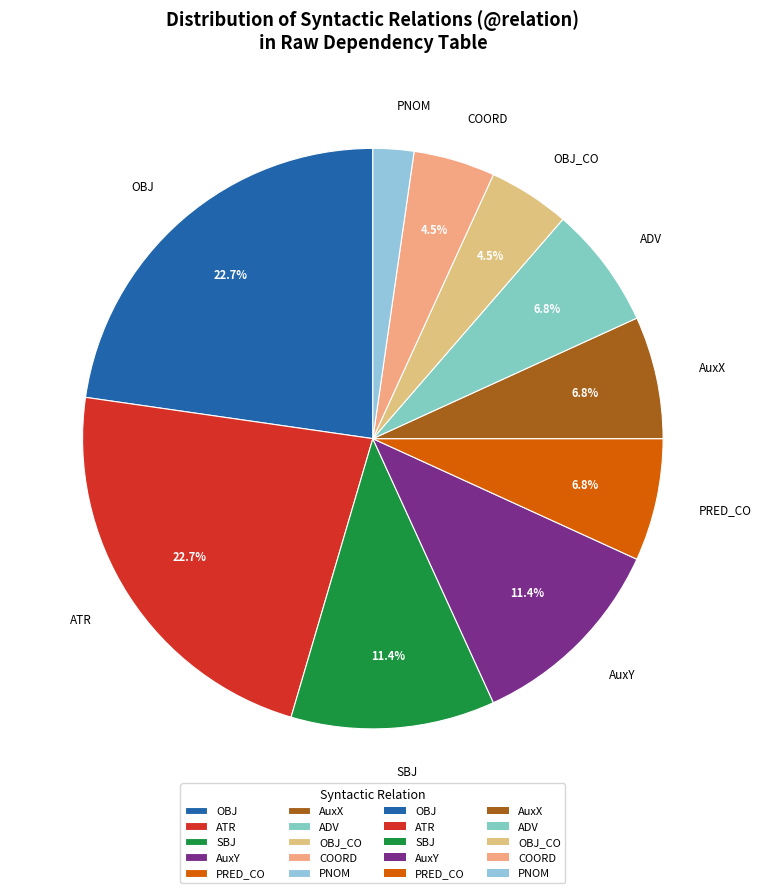

To the nearest percent, what is the average slice percentage?

10%